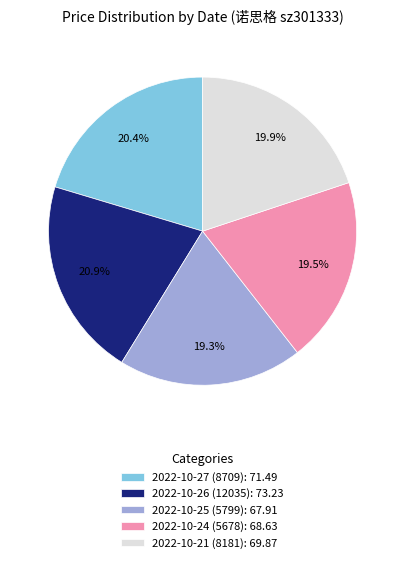

To the nearest percent, what is the difference between the largest and smallest slice percentages?

2%